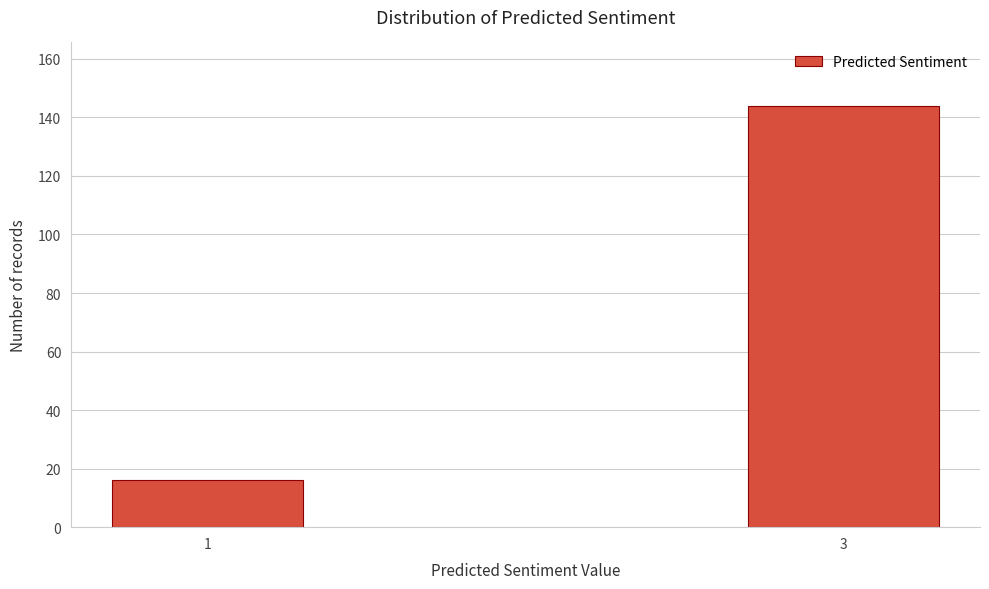

Reading left to right, what are all the values shown in this chart?

16	144